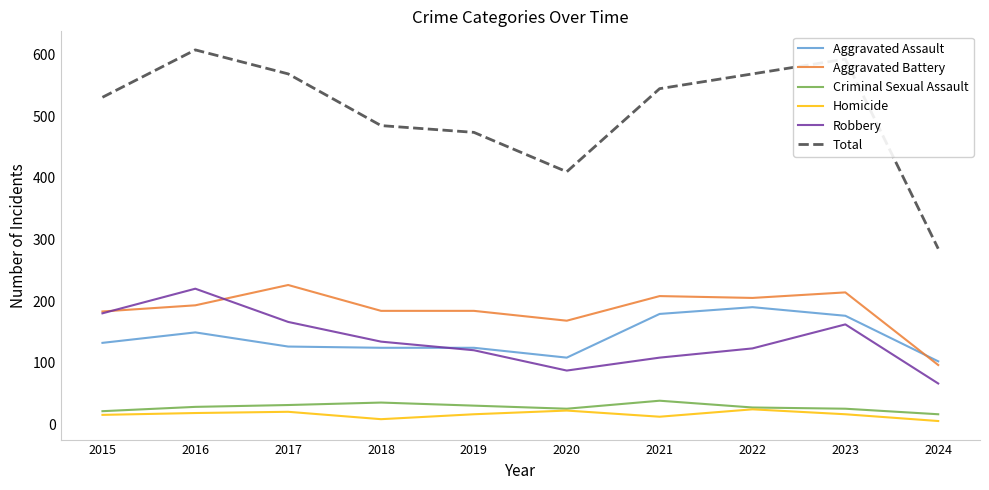

At 2016, list the series in order from smallest to largest.

Homicide, Criminal Sexual Assault, Aggravated Assault, Aggravated Battery, Robbery, Total